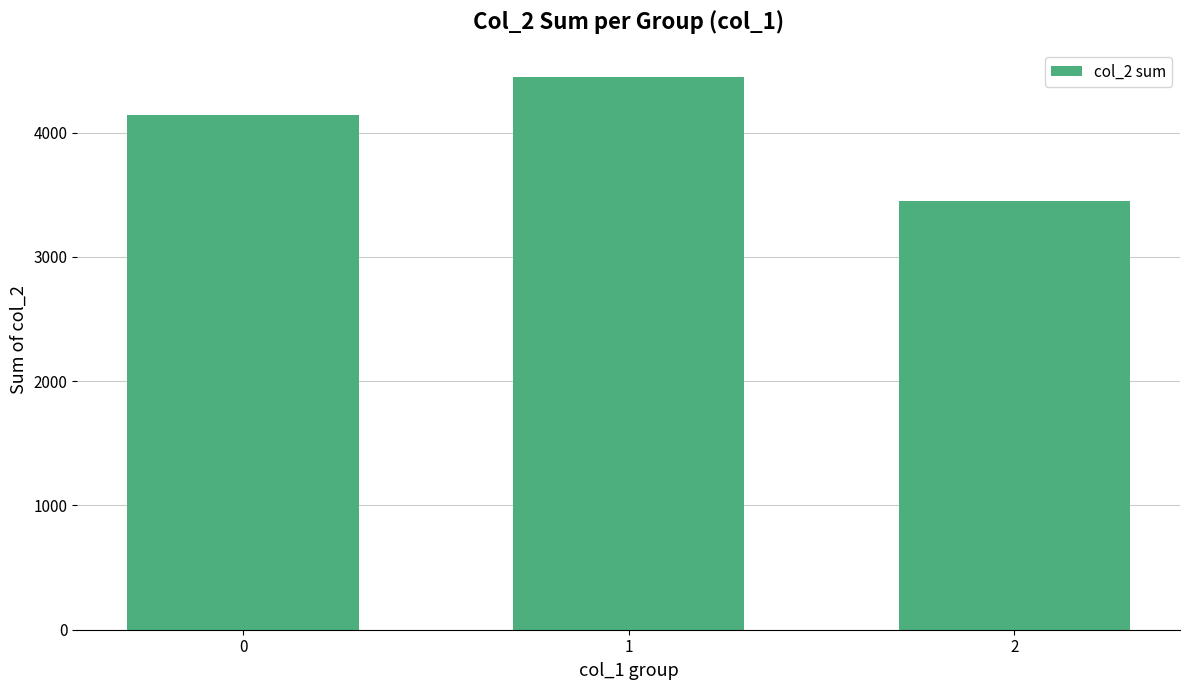

Which has a higher value, 1 or 2?

1